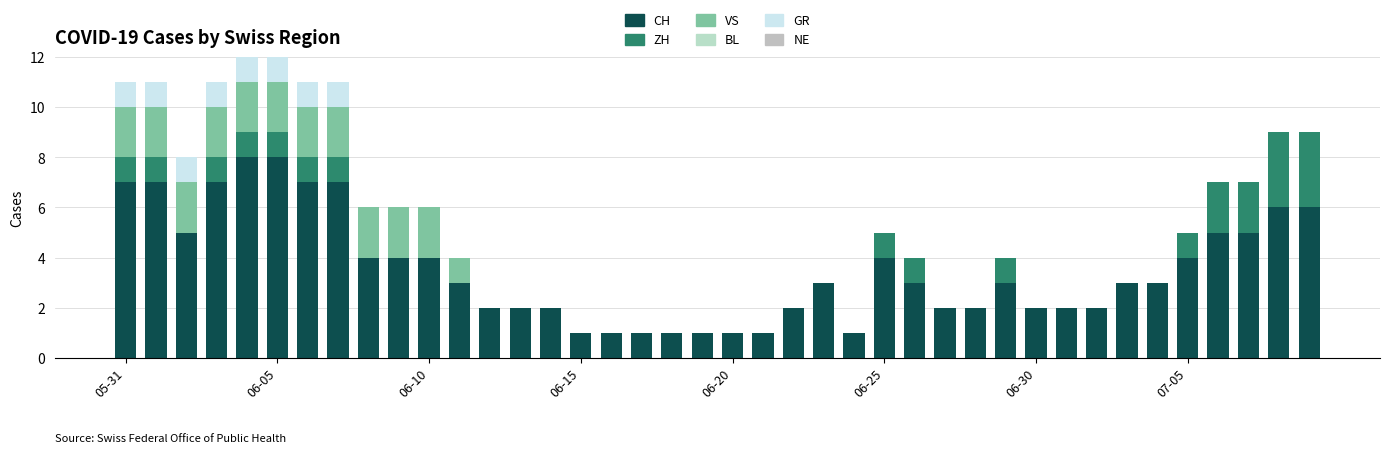

Which series has the largest total across all categories?

CH